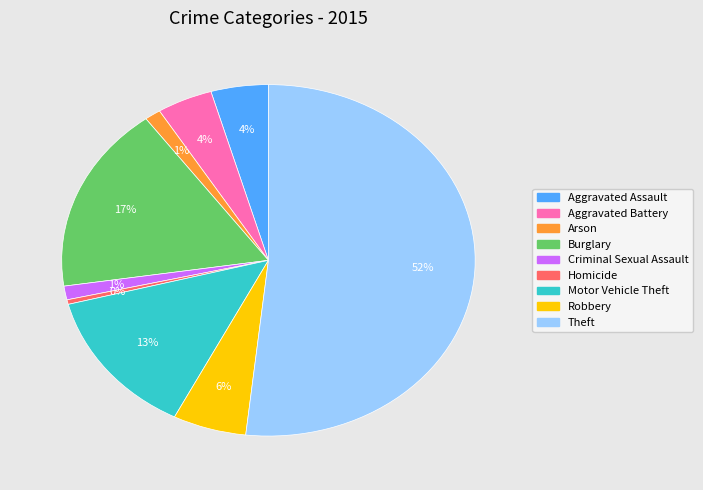

Is it true that Theft is 52% of the pie?

True